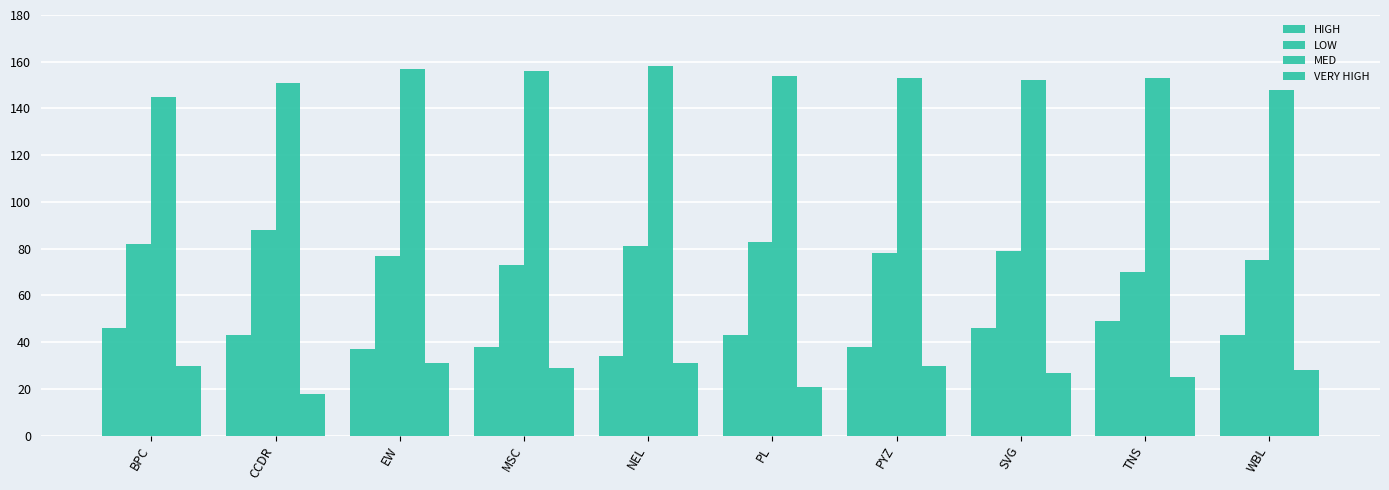

What is the total value across all series at WBL?

294